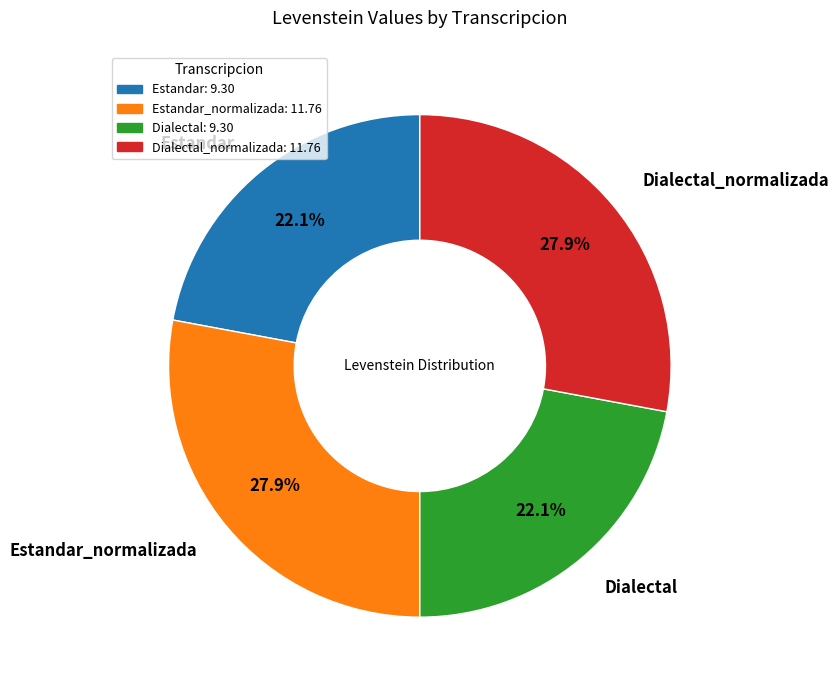

Does any single category account for the majority?

No